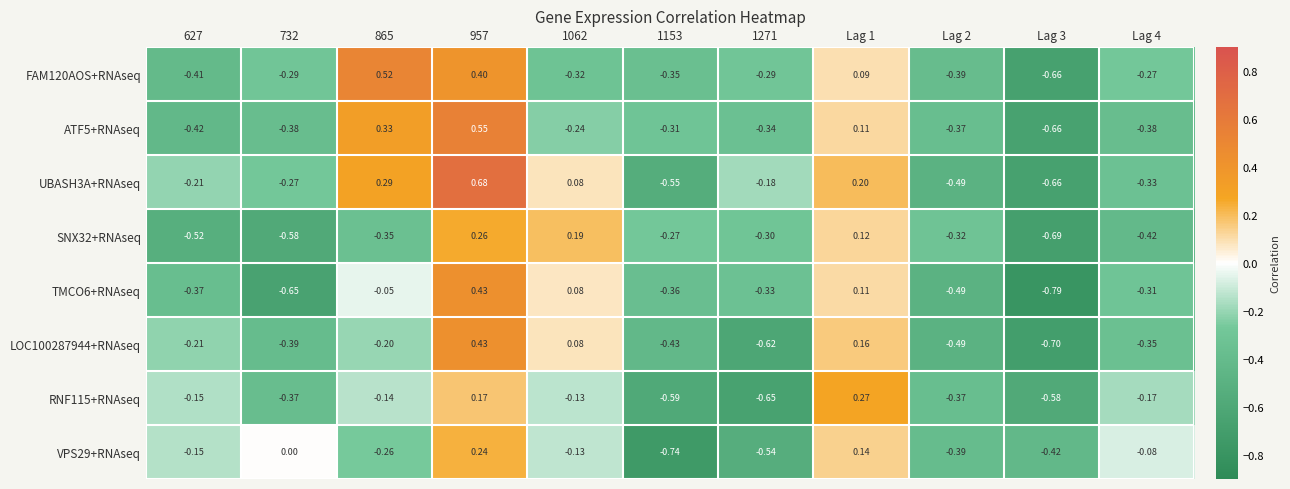

Is the value of UBASH3A+RNAseq at 1062 greater than the value of SNX32+RNAseq at 627?

Yes